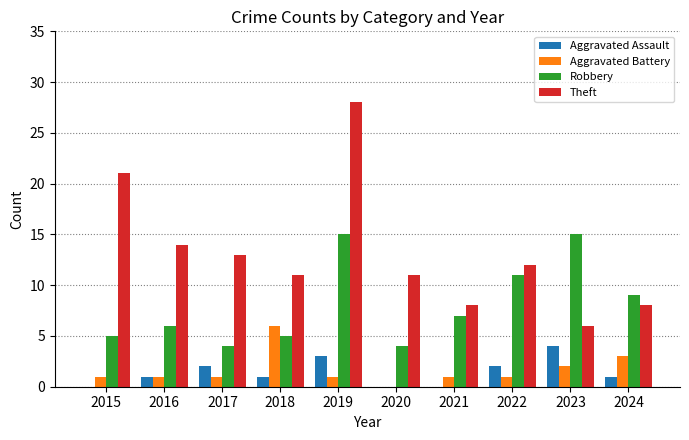

What is the total value across all series at 2015?

27